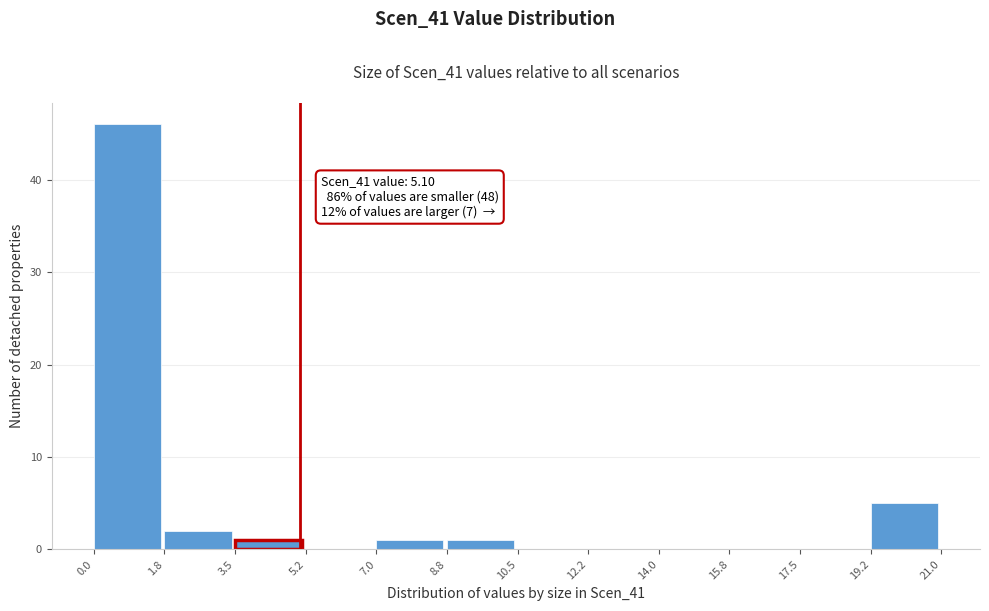

Which range on the x-axis has the tallest bar?

0.0 to 1.8